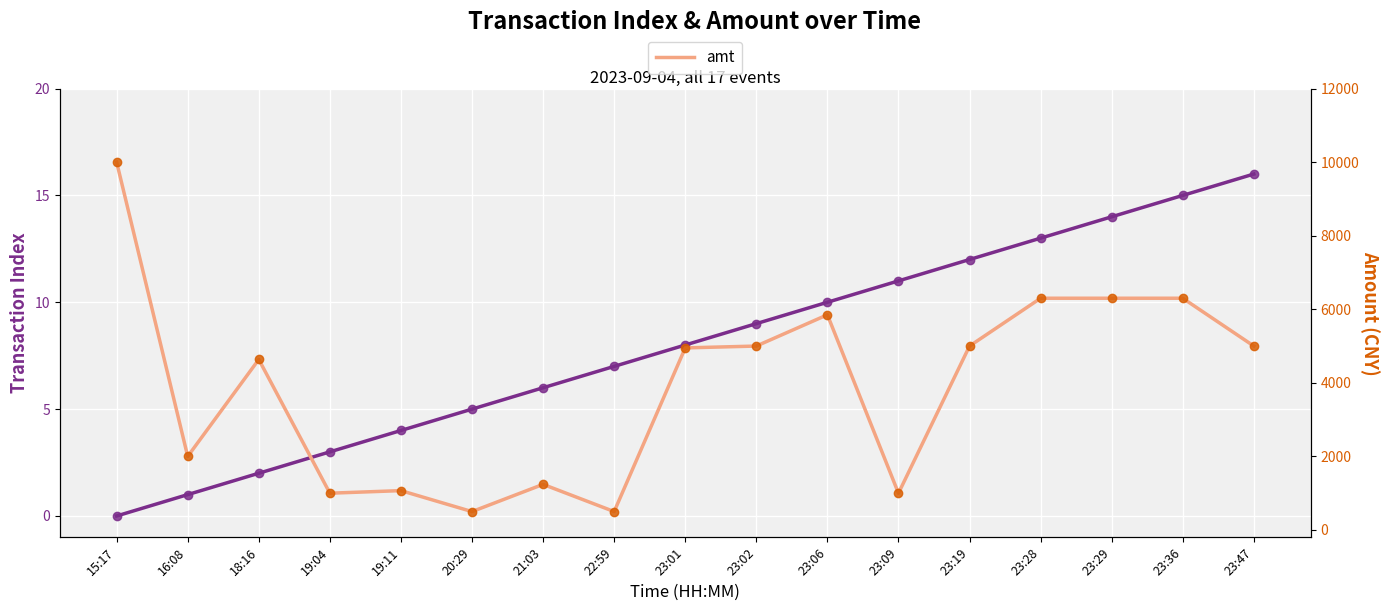

Which series has the largest total across all categories?

amt